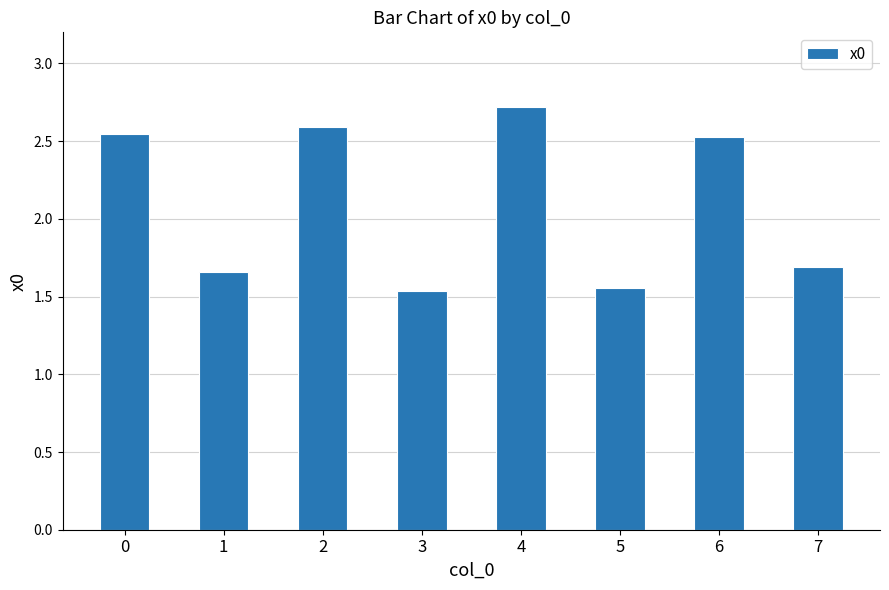

Count the values in the range 1 to 2.

4